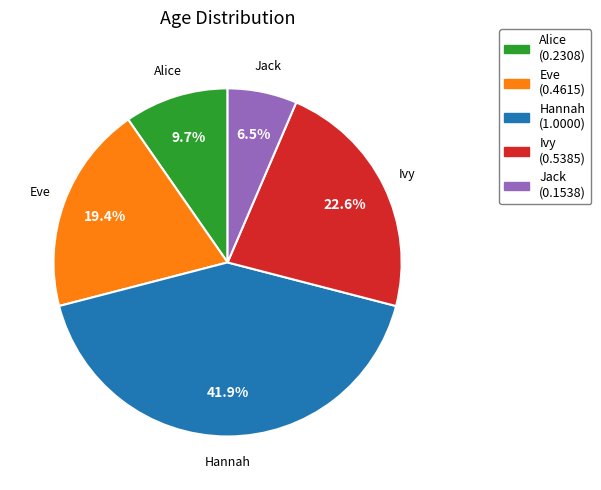

To the nearest percent, what is the difference between the largest and smallest slice percentages?

35%